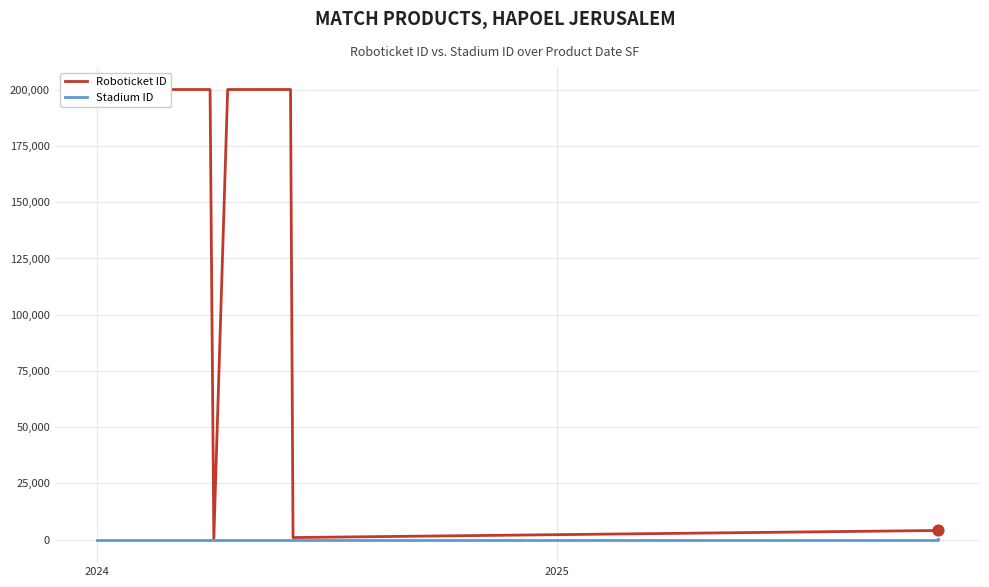

Is the value of Stadium ID at 2024 greater than the value of Roboticket ID at 14?

No